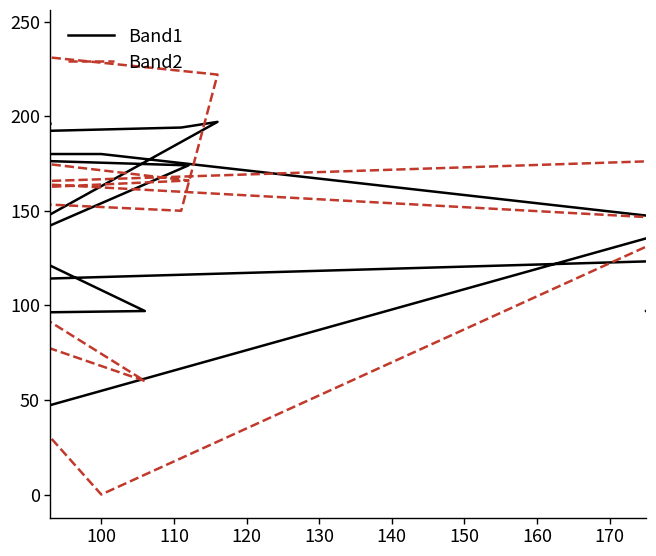

What is the difference between the highest and lowest values at 120?

137